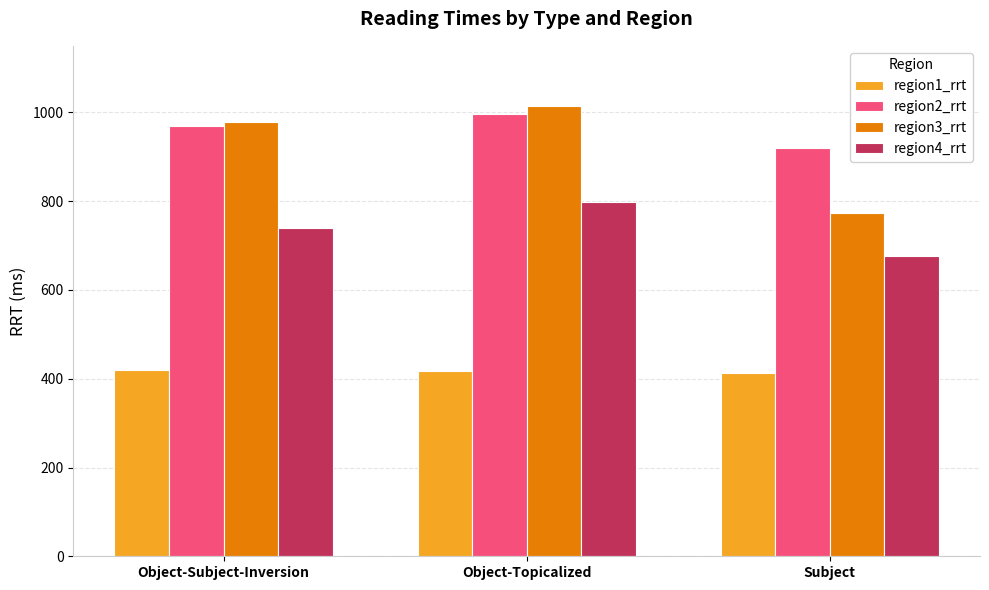

What is the lowest value of the region2_rrt series?

920.4